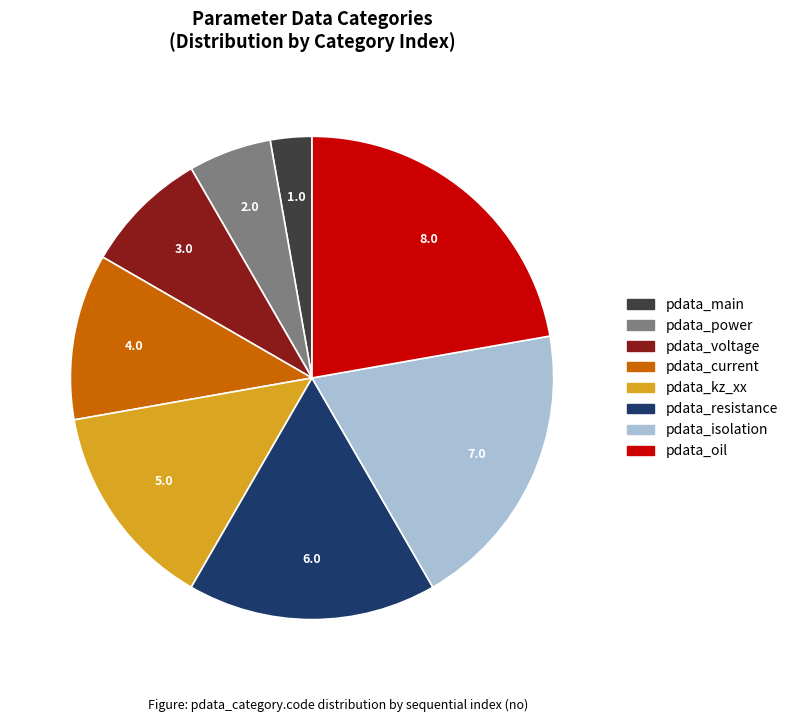

Rank the categories by value from highest to lowest.

pdata_oil, pdata_isolation, pdata_resistance, pdata_kz_xx, pdata_current, pdata_voltage, pdata_power, pdata_main